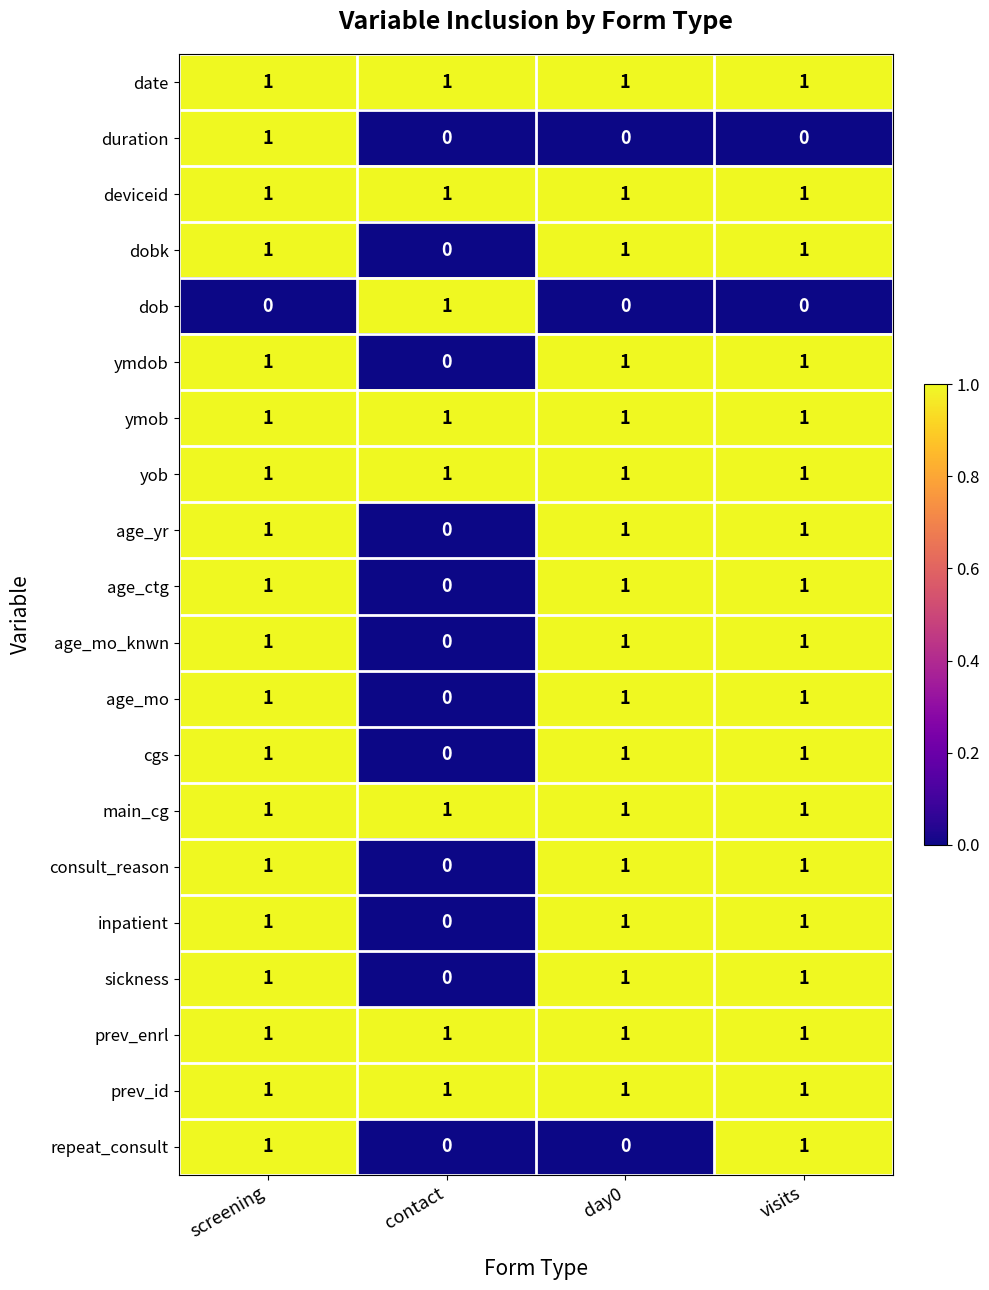

At which label does duration reach its peak?

screening